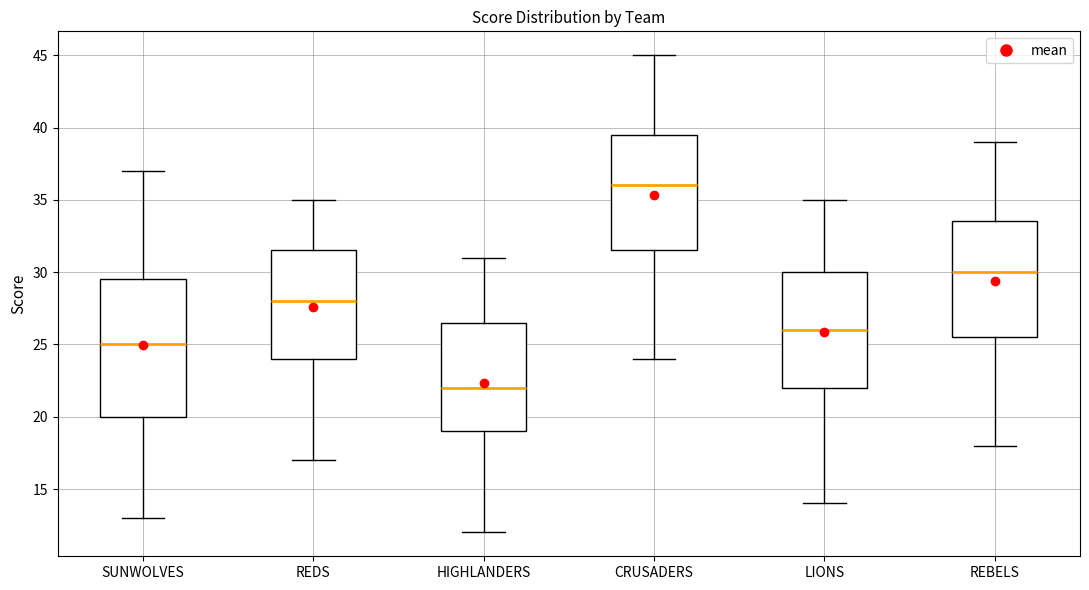

Where does the lower whisker of the box for HIGHLANDERS end on the y-axis? The values are not printed on the chart, so give them approximately, as read against the axis.

12.0